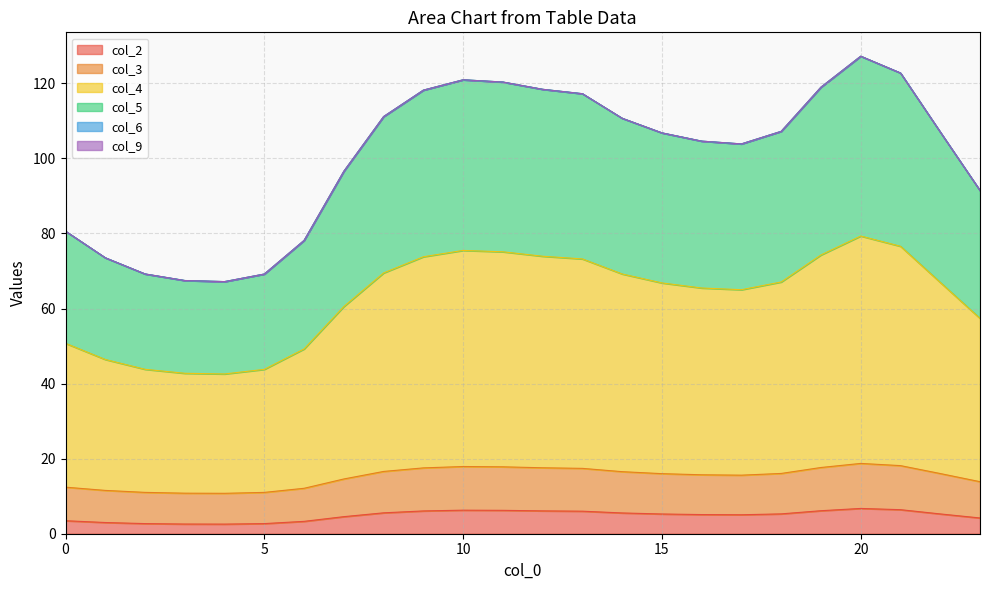

Which series has the largest total across all categories?

col_4